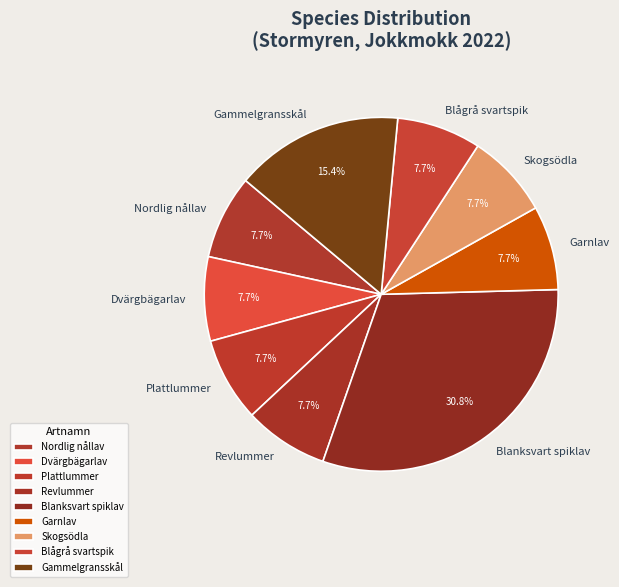

To the nearest percent, what is the average slice percentage?

11%